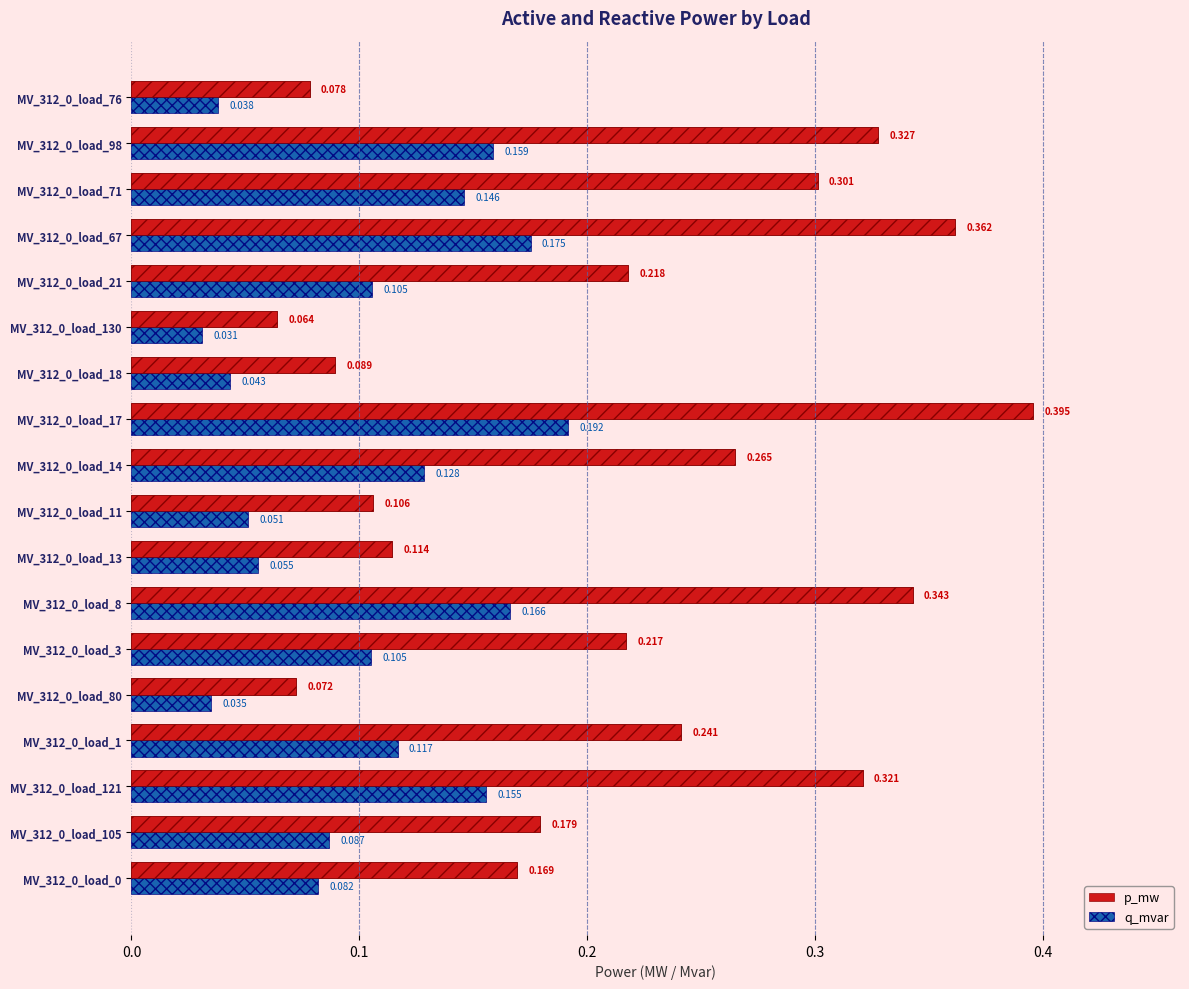

List the series in order of their overall mean, lowest first.

q_mvar, p_mw